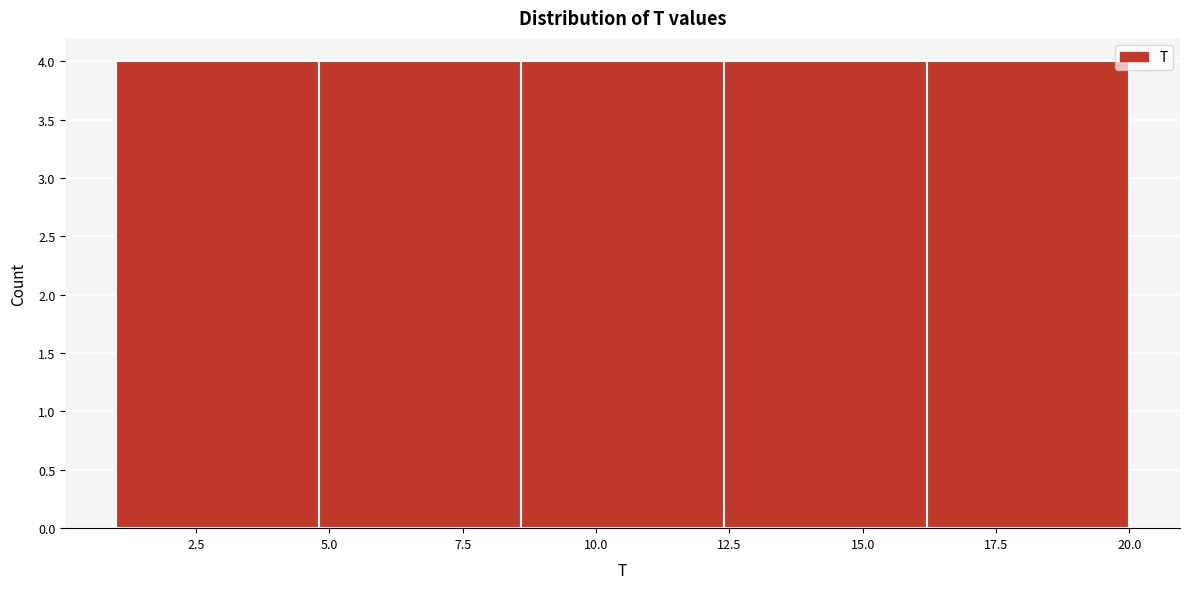

How tall is the bar that spans 4.8 to 8.6 on the x-axis? Neither the bar edges nor the heights are printed on the chart, so give them approximately, as read against the axes.

4